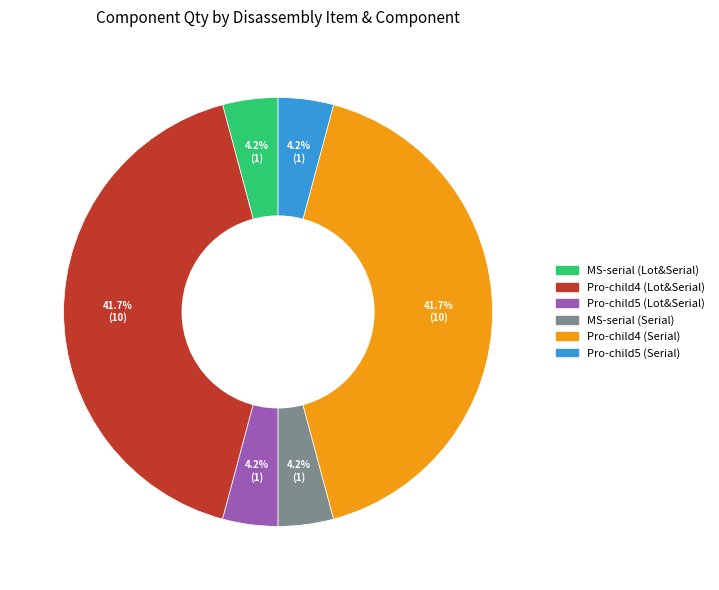

Does any single category account for the majority?

No